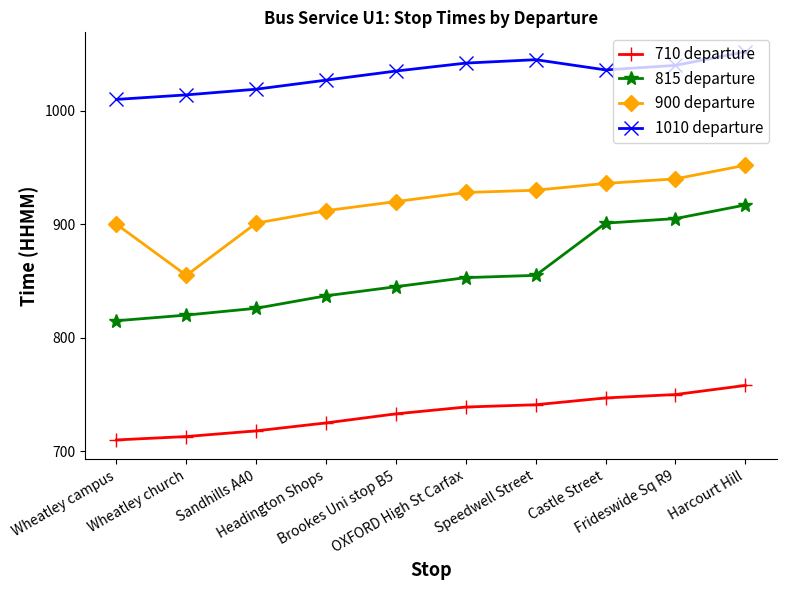

List the series in order of their peak value, highest first.

1010 departure, 900 departure, 815 departure, 710 departure